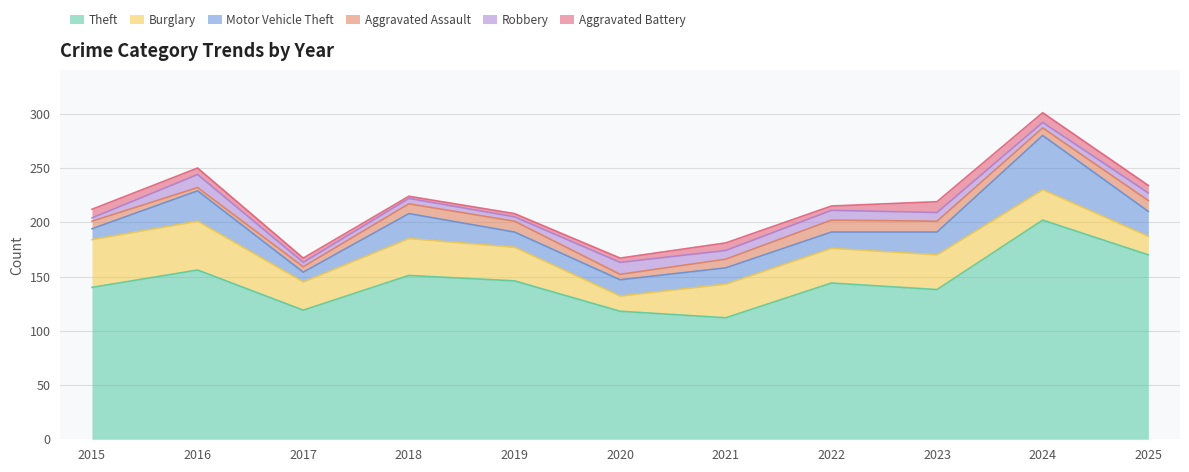

Is the value of Robbery at 2020 greater than the value of Aggravated Assault at 2015?

Yes